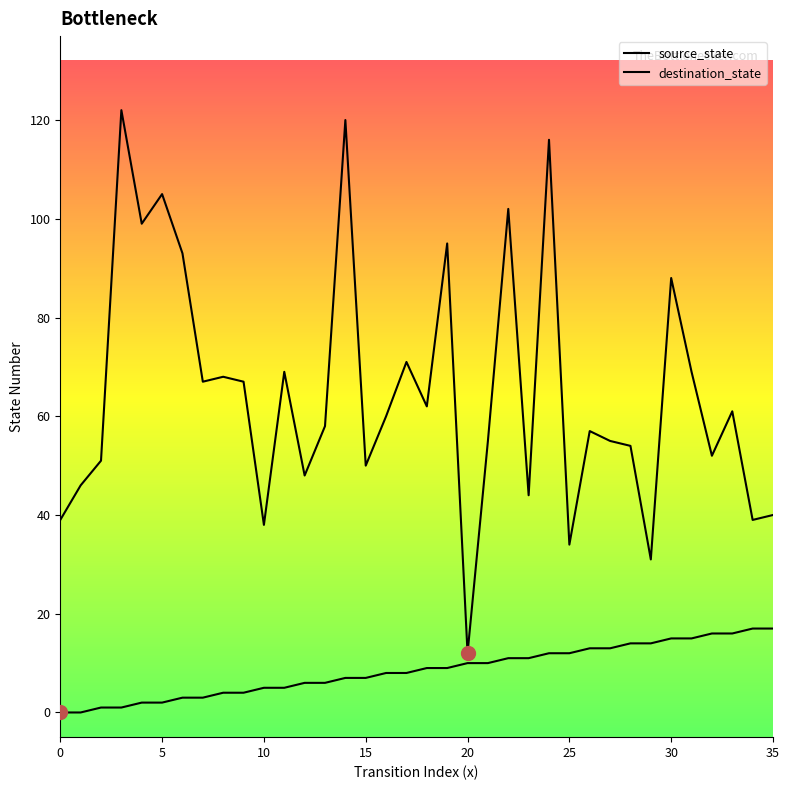

Rank the series by their average value, from highest to lowest.

destination_state, source_state